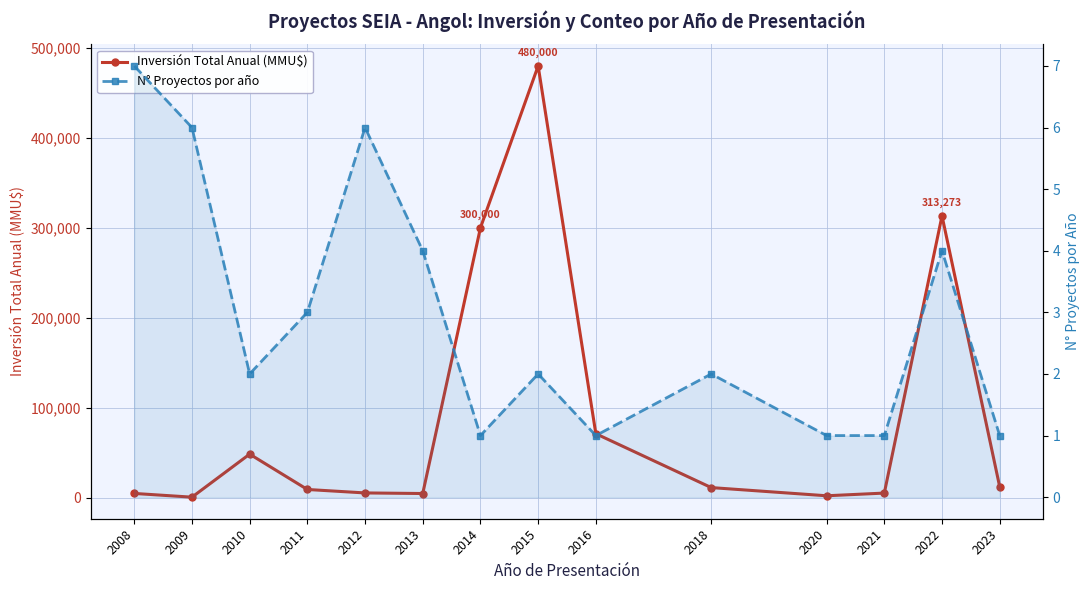

True or false: N° Proyectos por año has more than 0 interior local peaks.

True